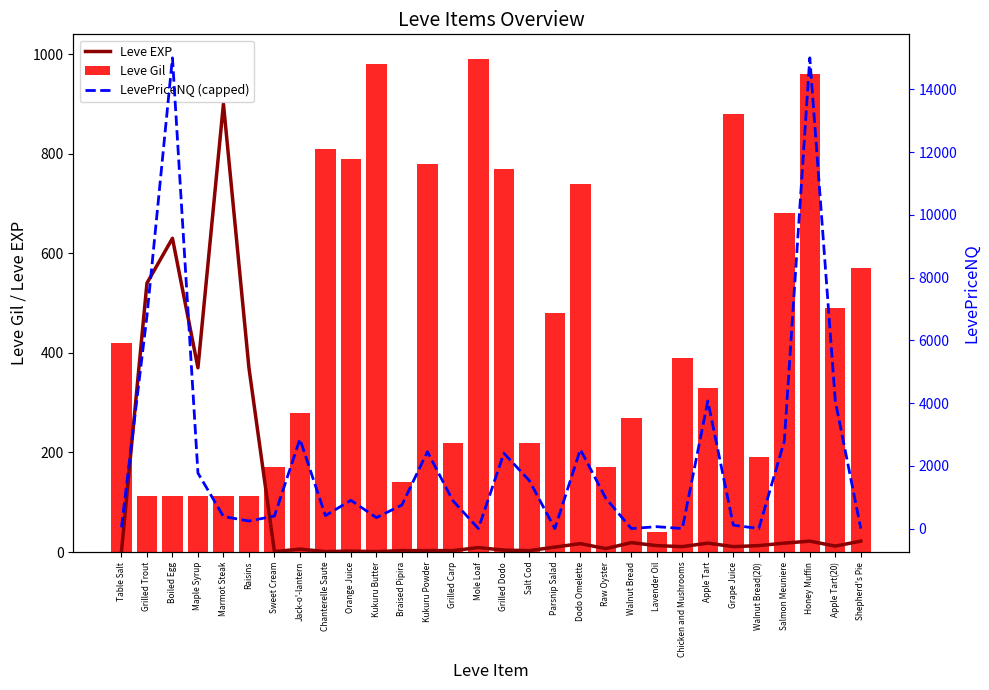

Is the value of Leve Gil at Shepherd's Pie greater than the value of LevePriceNQ (capped) at Orange Juice?

No